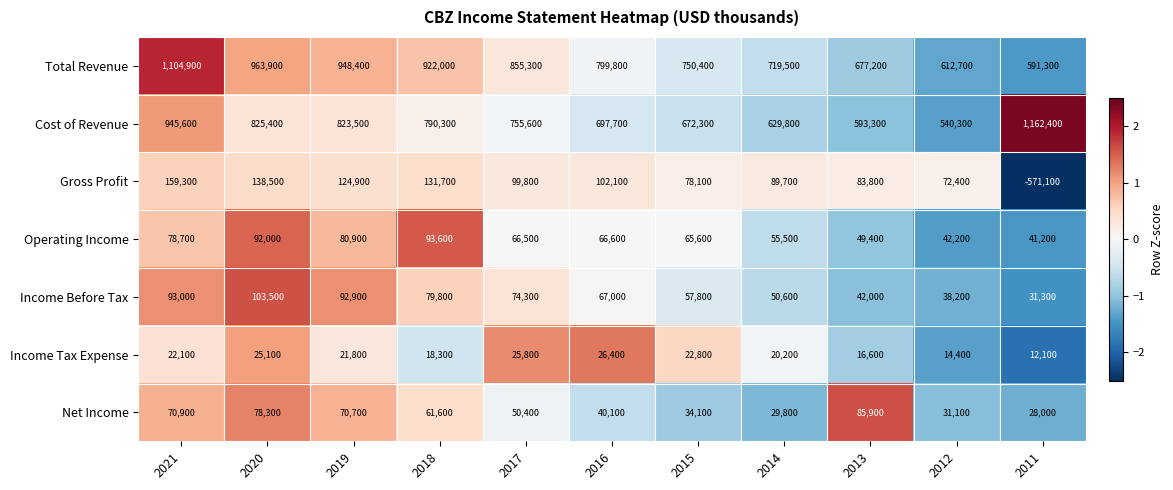

At which category does the chart reach its minimum across all series?

2011